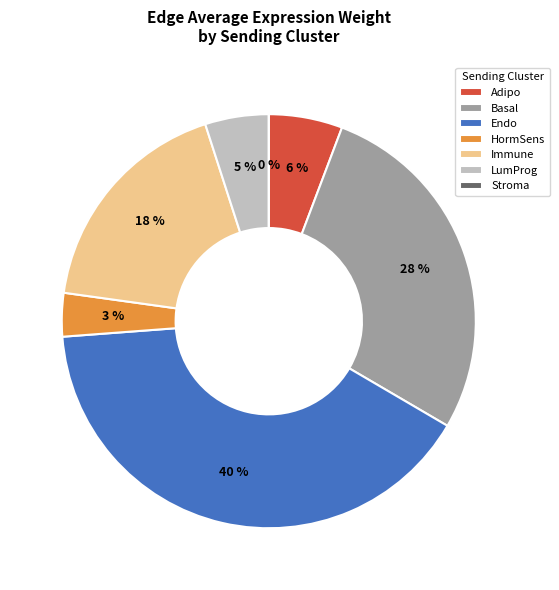

Which has a higher value, Adipo or Immune?

Immune